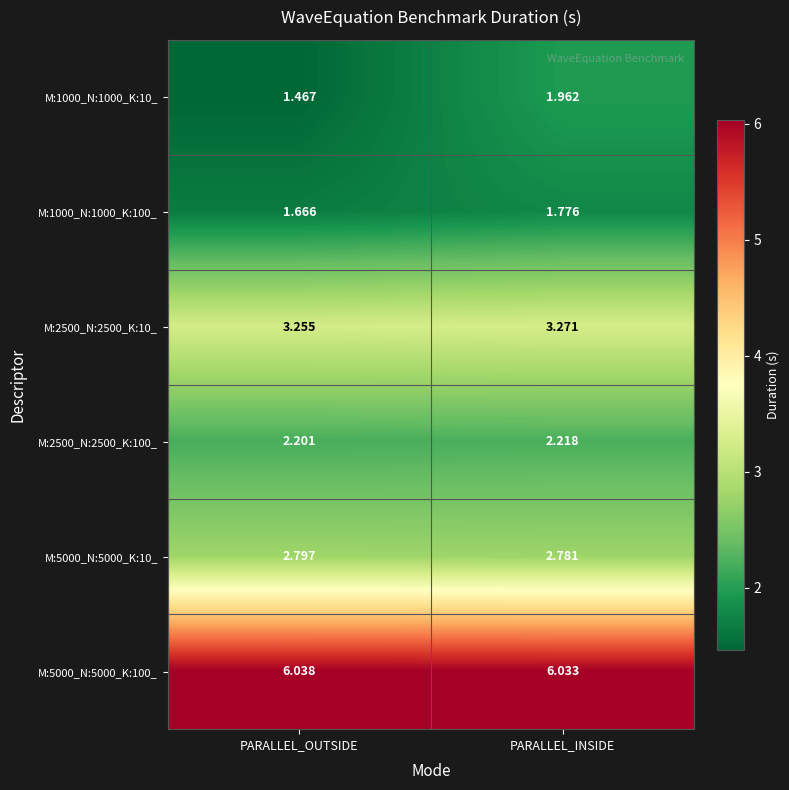

List the labels in order of M:2500_N:2500_K:100_ value, largest first.

PARALLEL_INSIDE, PARALLEL_OUTSIDE